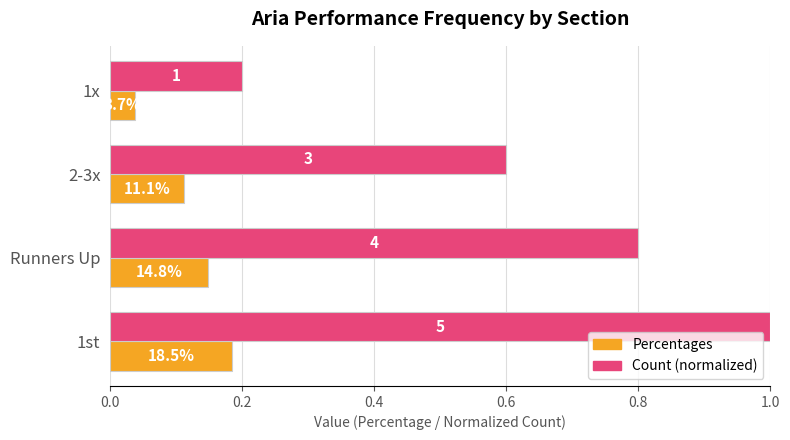

Rank the series by their average value, from highest to lowest.

Count (normalized), Percentages